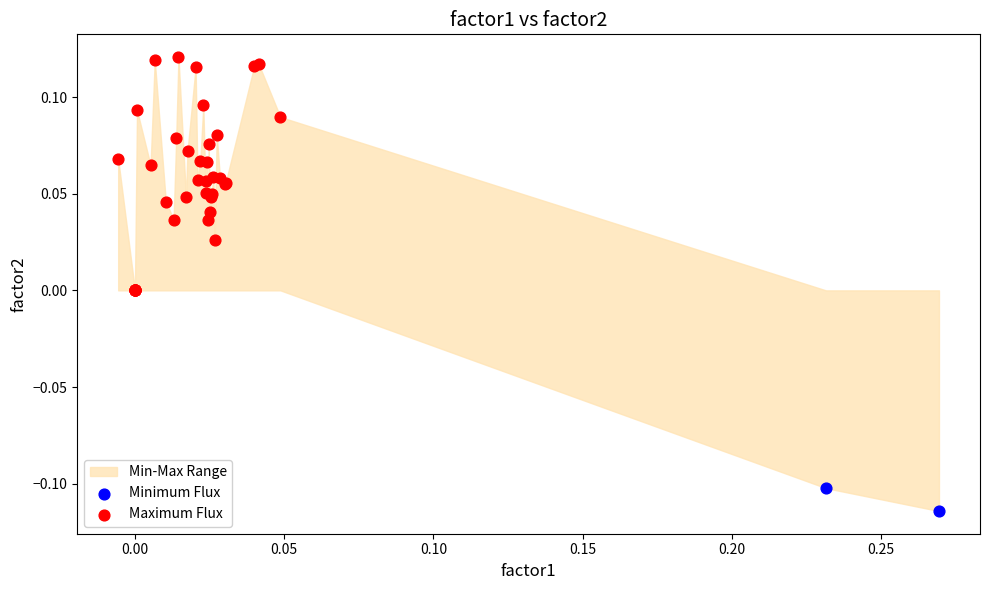

Which series has the largest Y range (max minus min)?

Maximum Flux